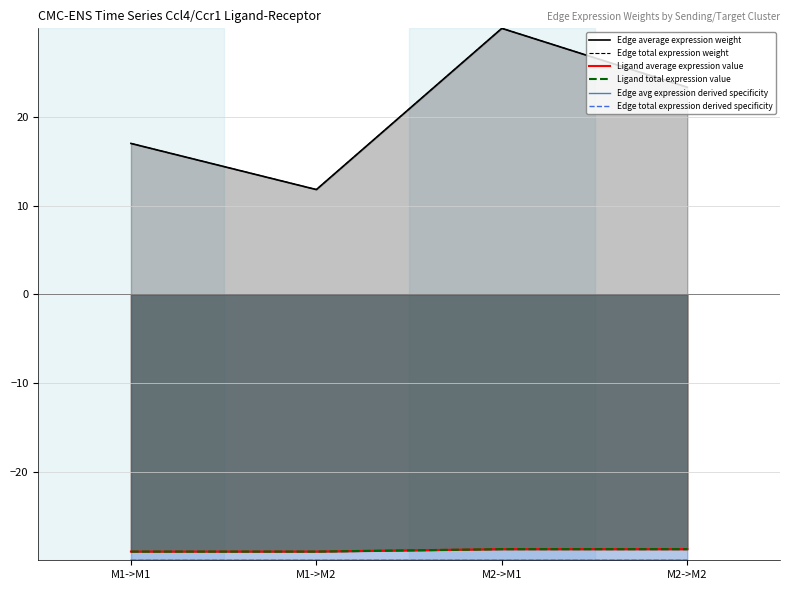

What is the label of the 1st point from the right?

M2->M2